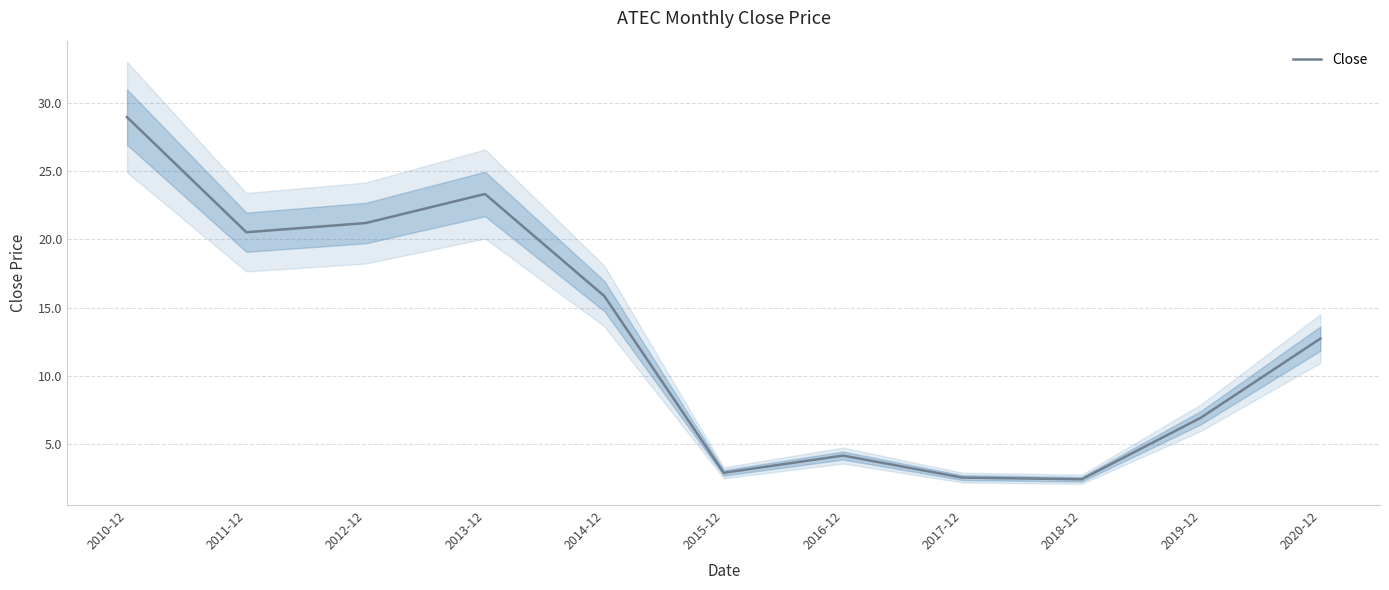

What is the smallest value displayed?

2.4